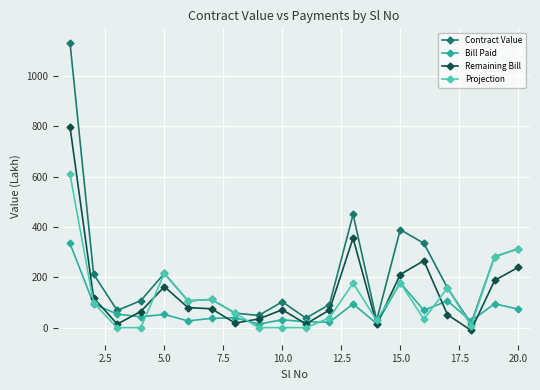

What is the maximum value shown in the chart?

1132.5